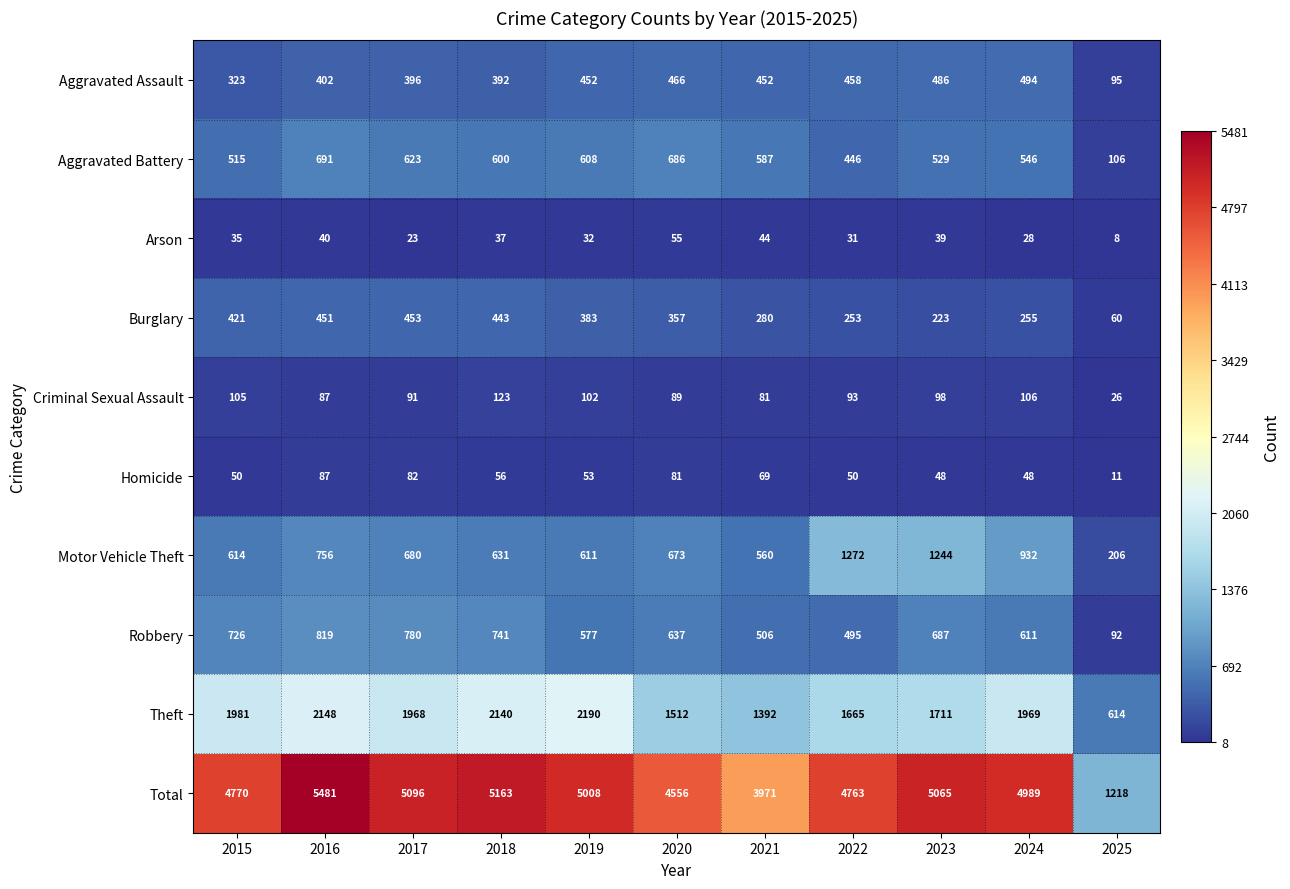

List the series in order of their peak value, highest first.

Total, Theft, Motor Vehicle Theft, Robbery, Aggravated Battery, Aggravated Assault, Burglary, Criminal Sexual Assault, Homicide, Arson